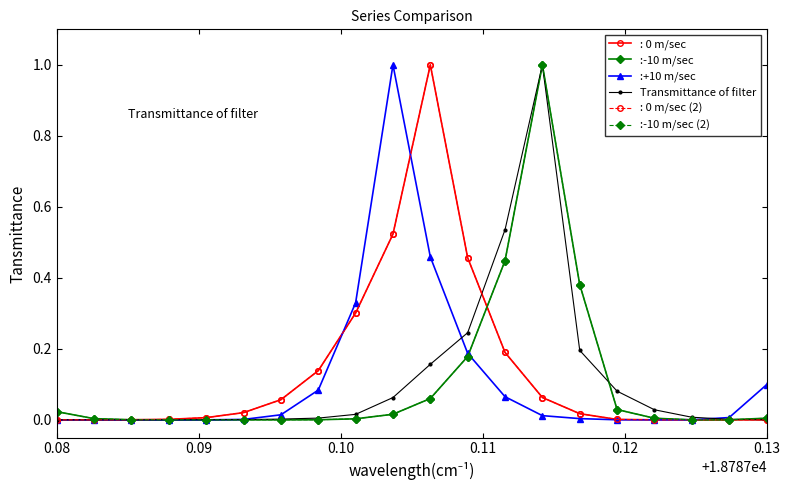

After their last crossing, which series has the higher values: :+10 m/sec or Transmittance of filter?

:+10 m/sec